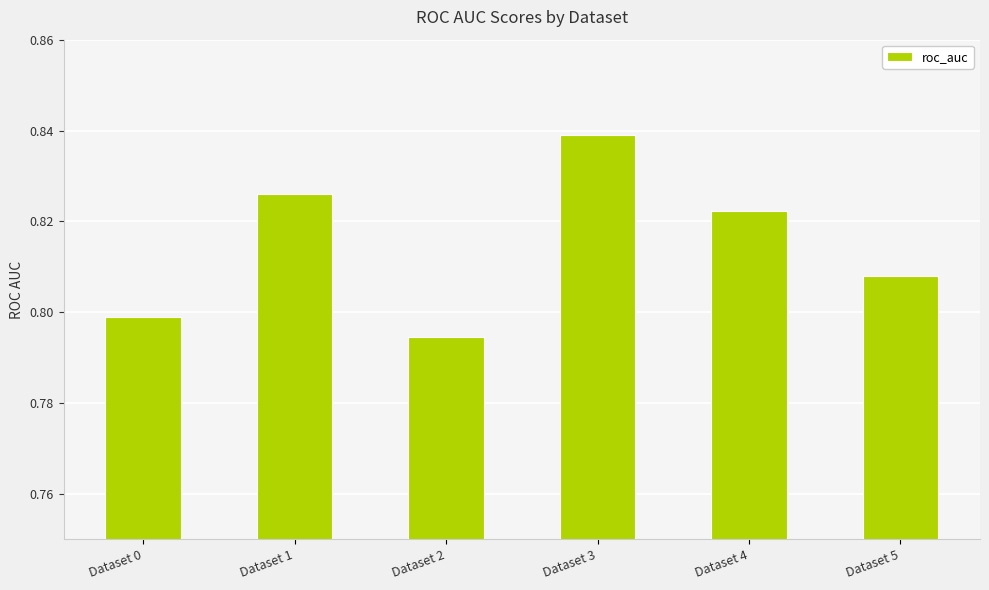

The chart shows a value of 0.8 at Dataset 1. True or false?

True